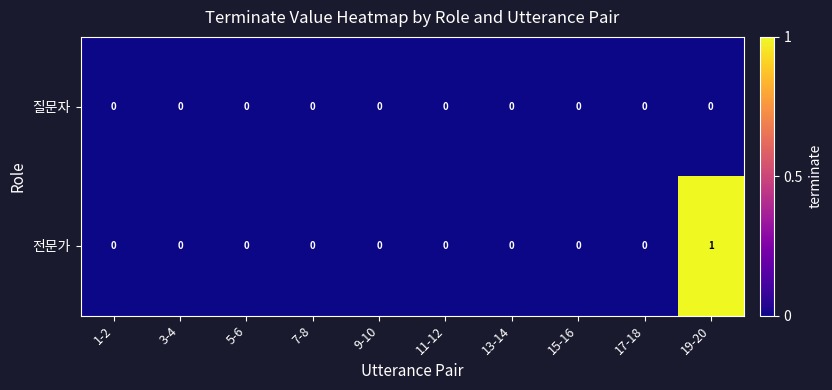

At which category is the sum across all series the highest?

19-20